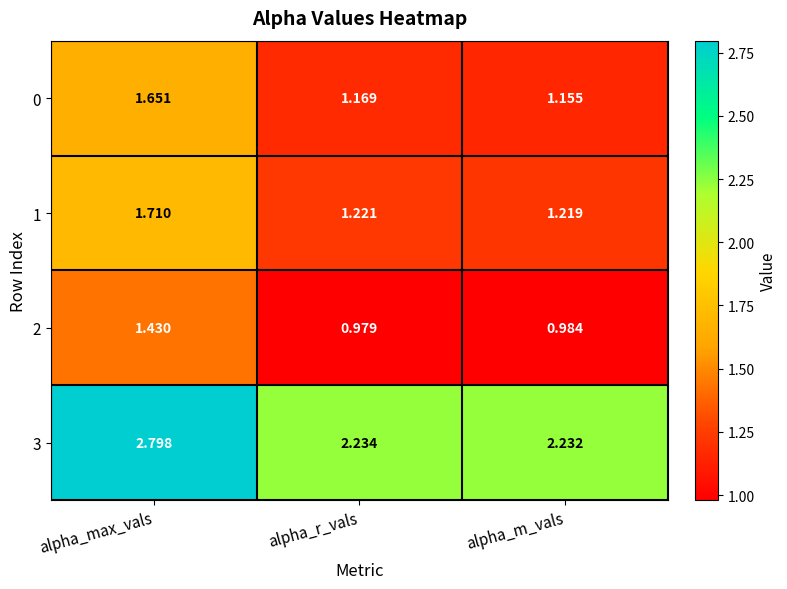

At which label is 3 closest to 2?

alpha_m_vals